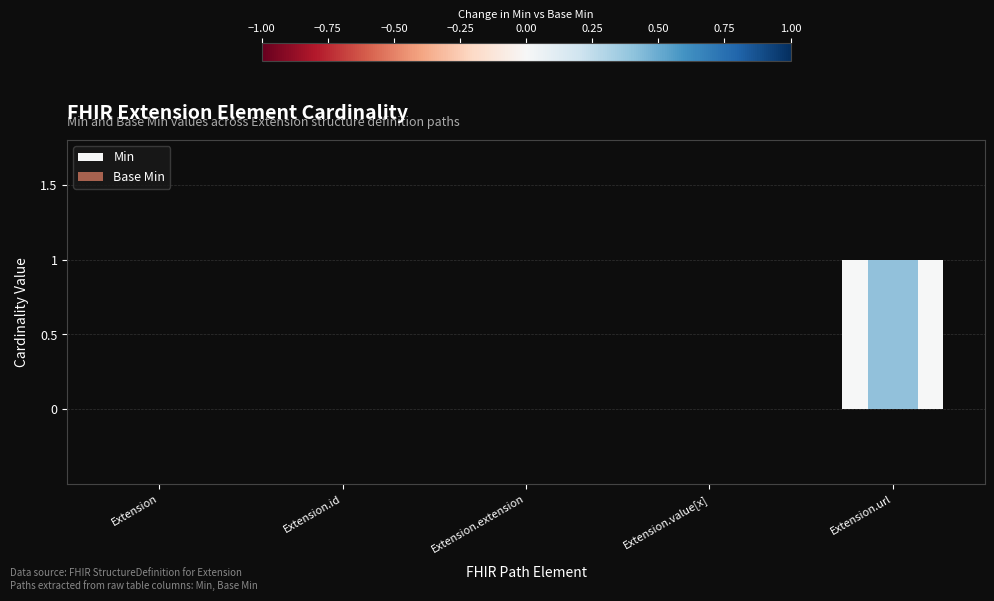

Does the chart contain any negative values?

No